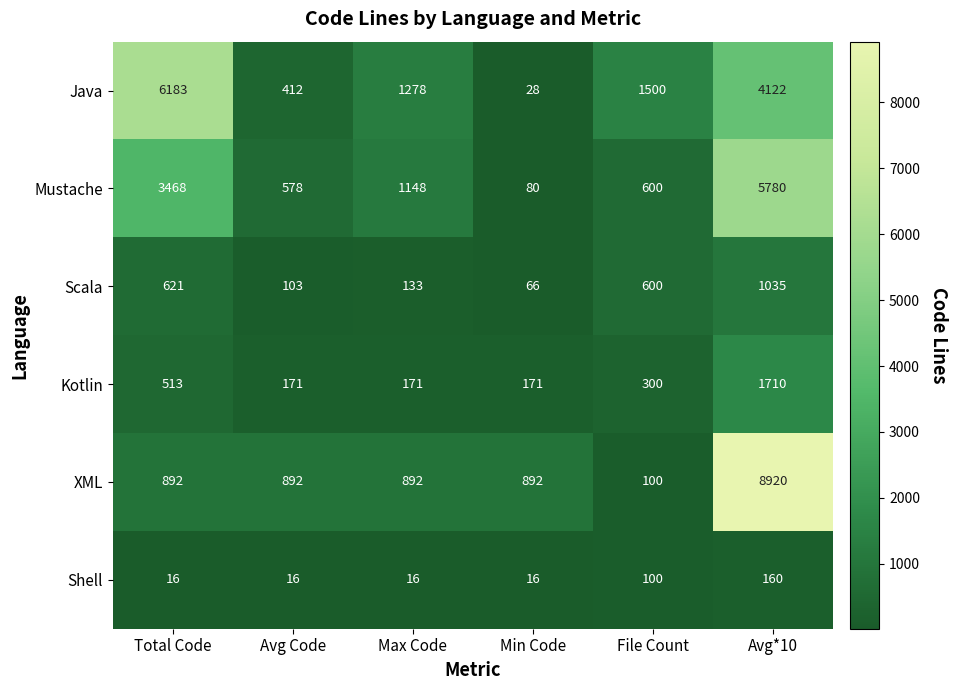

At which category is the sum across all series the highest?

Avg*10